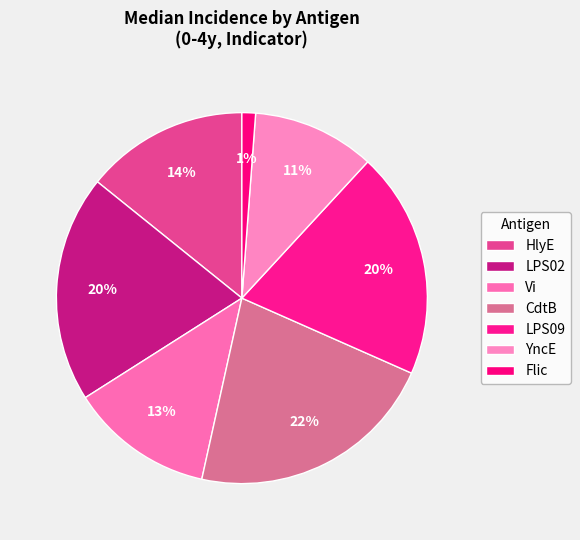

Does YncE represent more than half of the total?

No